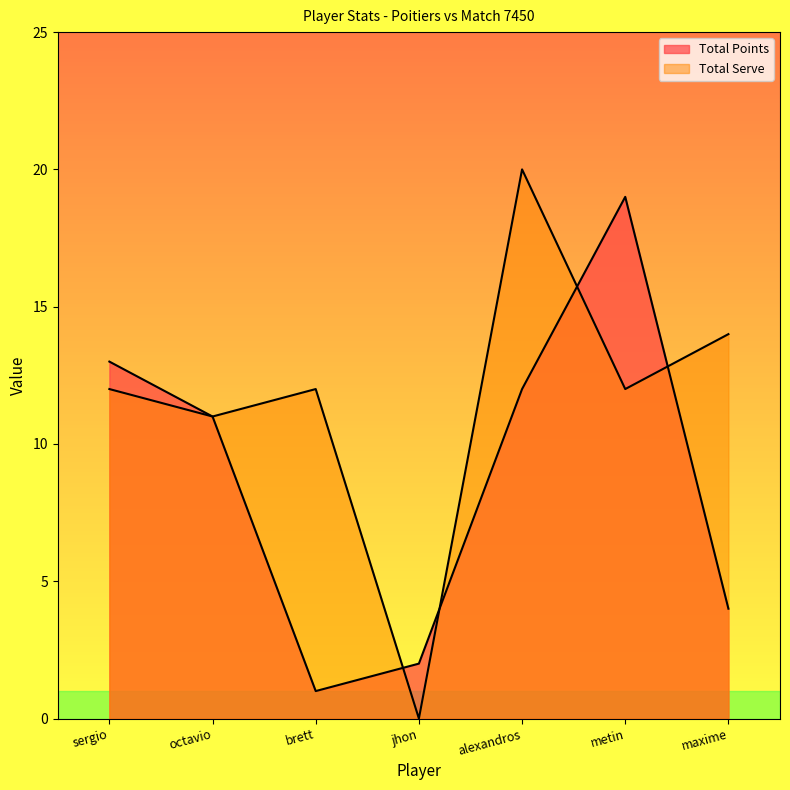

How many lines are shown in the chart?

2